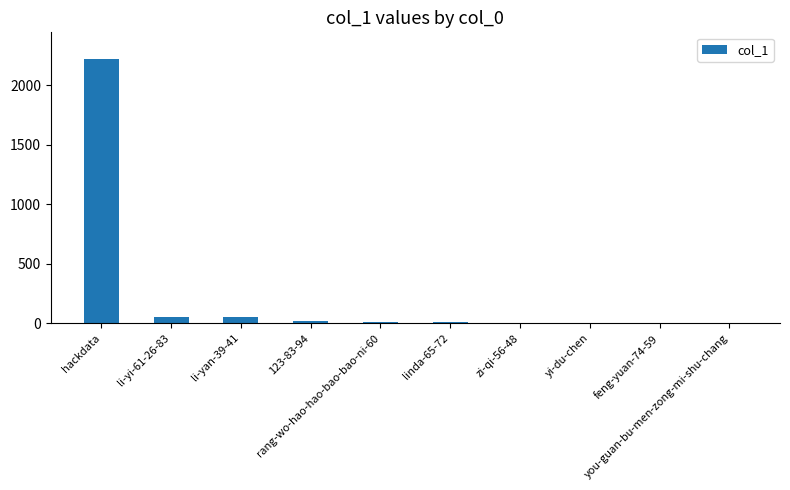

What is the sum of all values?

2377